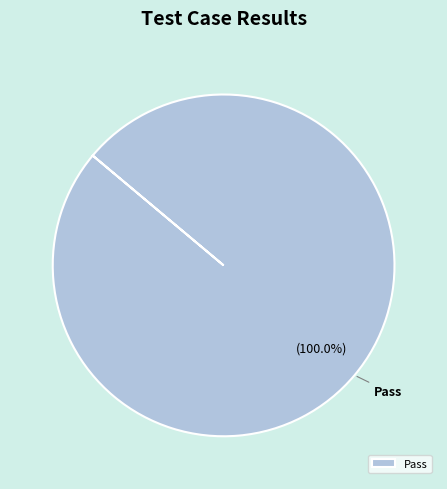

True or false: Pass accounts for 100% of the total.

True